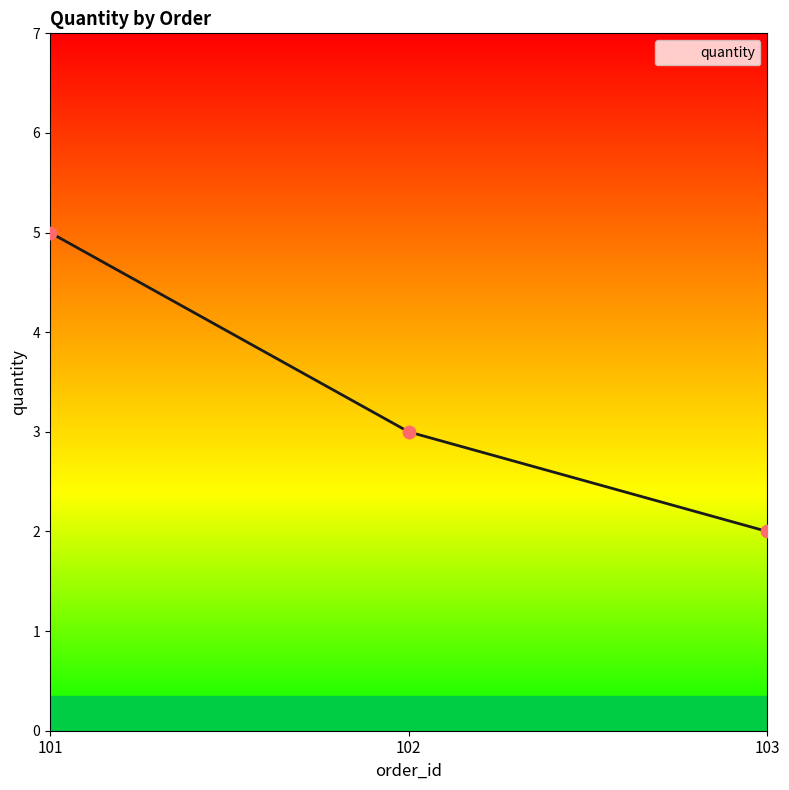

What is the change in value from 101 to 103?

-3